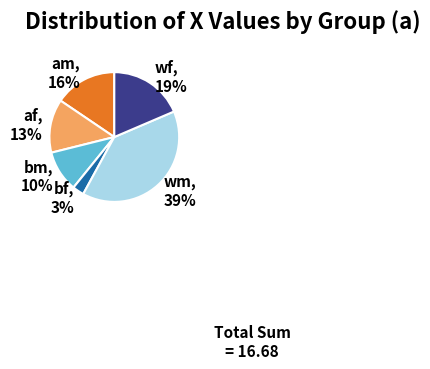

To the nearest percent, what is the combined percentage of wm and wf?

58%